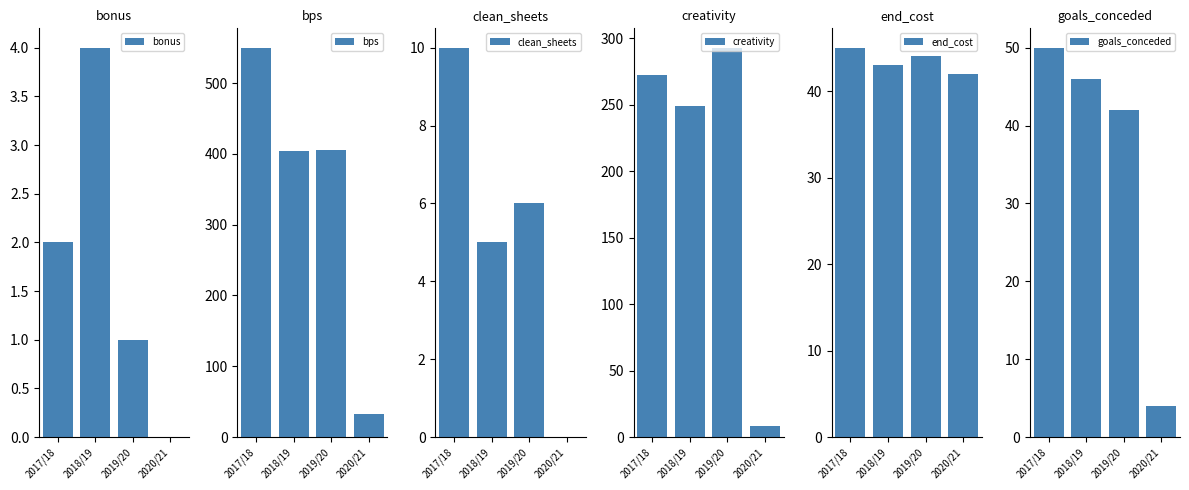

At which label is creativity closest to 150?

2018/19